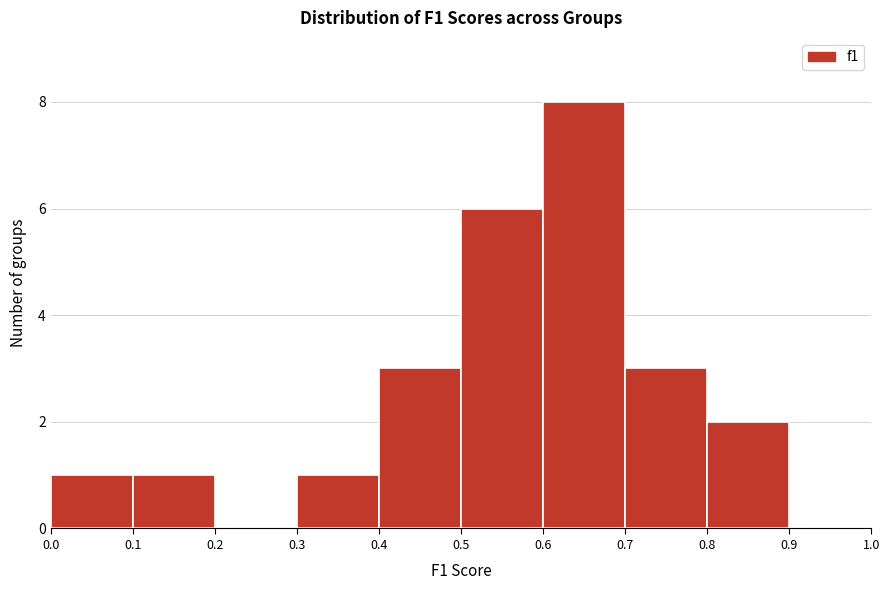

How tall is the bar that spans 0.1 to 0.2 on the x-axis? The values are not printed on the chart, so give them approximately, as read against the axis.

1